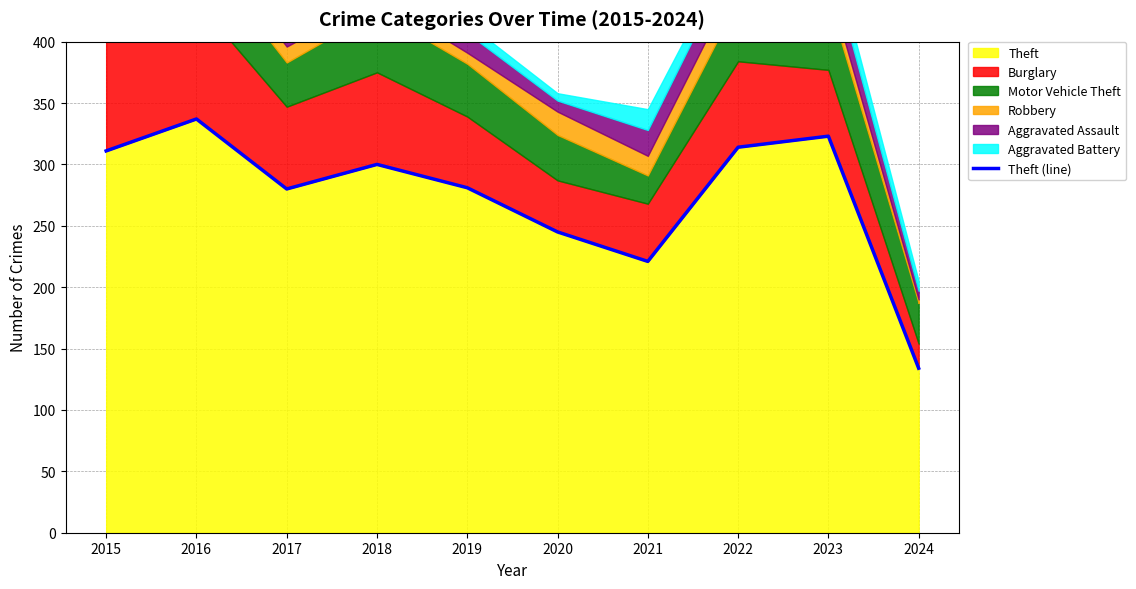

List the labels in order of value, smallest first.

2024, 2021, 2020, 2017, 2019, 2018, 2015, 2022, 2023, 2016